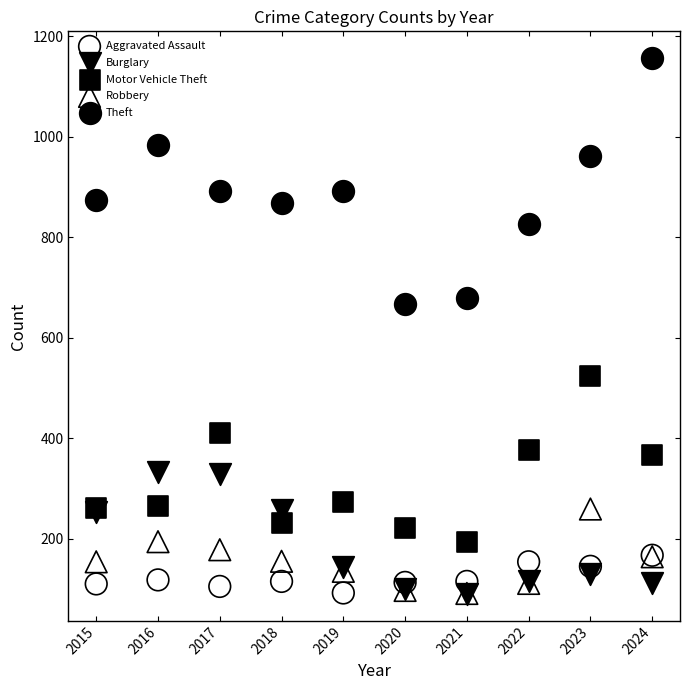

Across all series, what Y value is closest to 623?

666